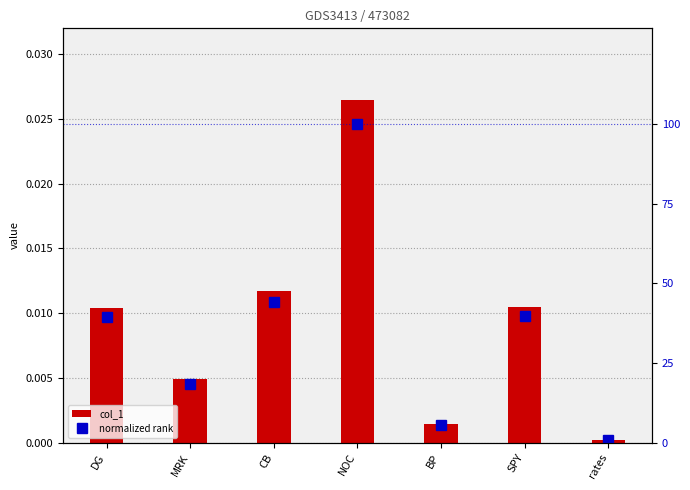

Which series has the largest total across all categories?

normalized rank